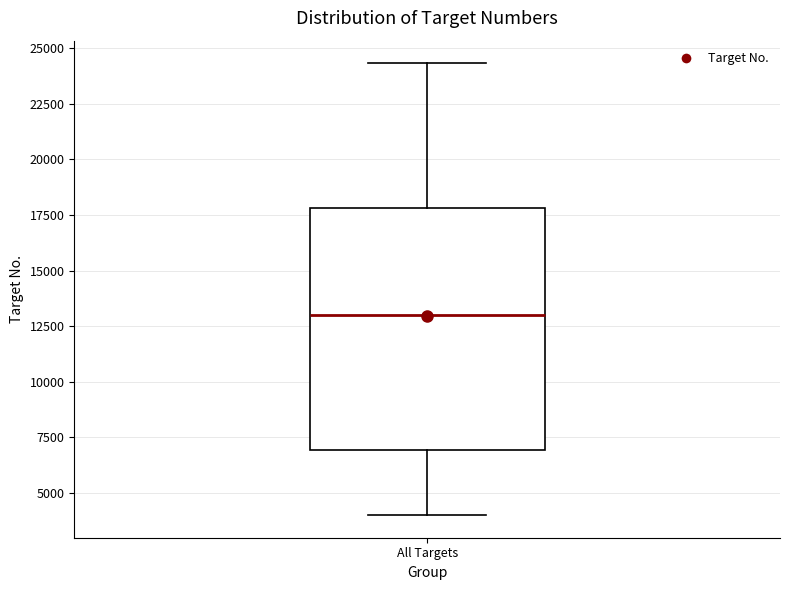

Read this box plot against the y-axis: the position of the median line, the range covered by the box, and the ends of both whiskers. The values are not printed on the chart, so give them approximately, as read against the axis.

median 13000, box 7000 to 18000, whiskers 4000 to 24500